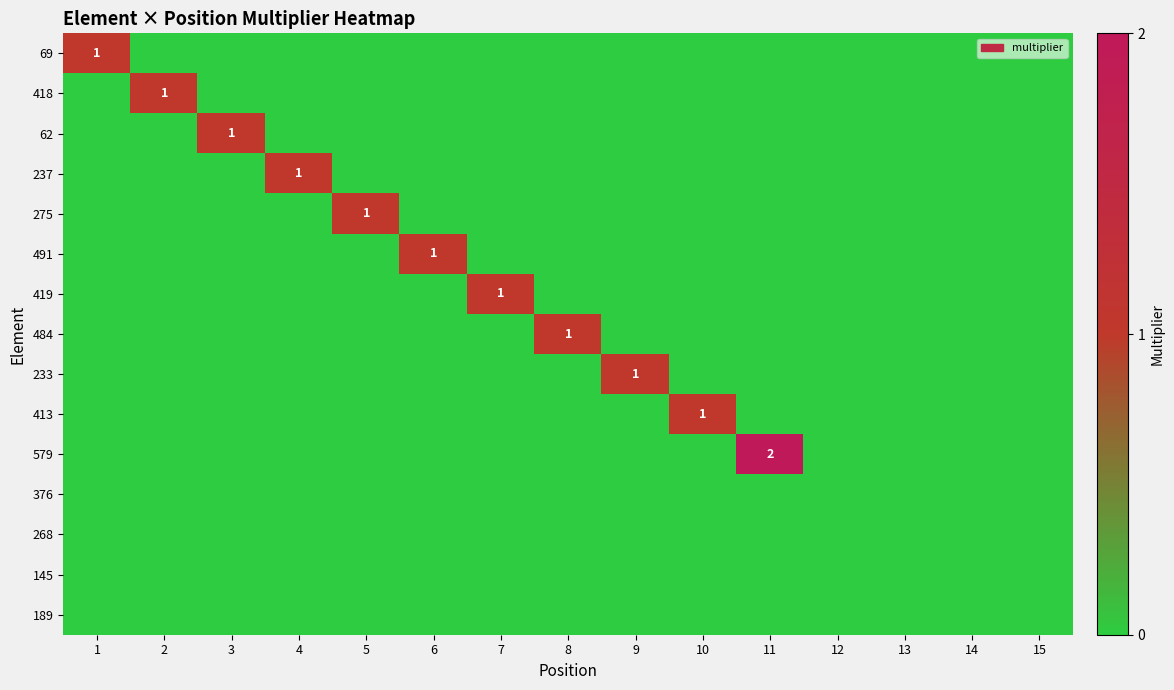

True or false: 189 has a value of 0 at 8.

True